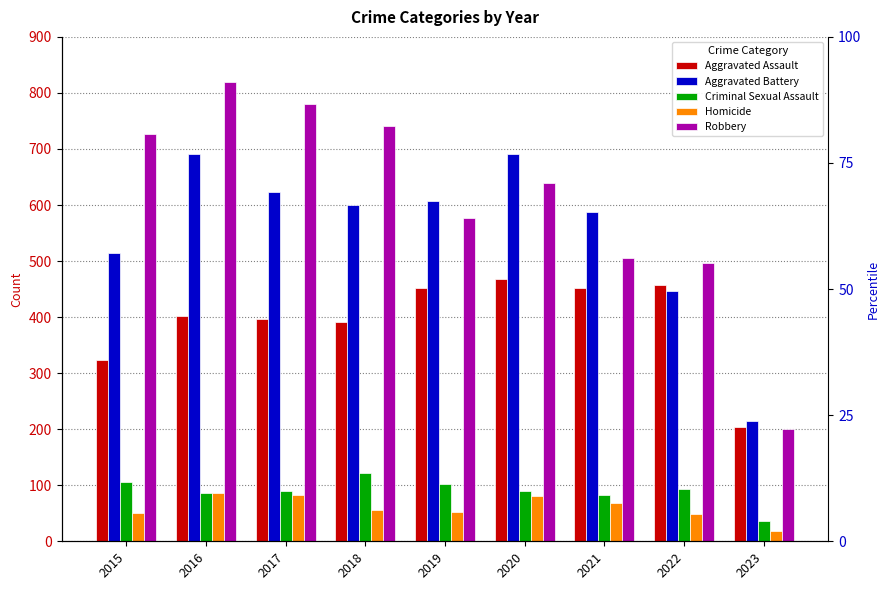

What are all the series names shown in the legend?

Aggravated Assault, Aggravated Battery, Criminal Sexual Assault, Homicide, Robbery